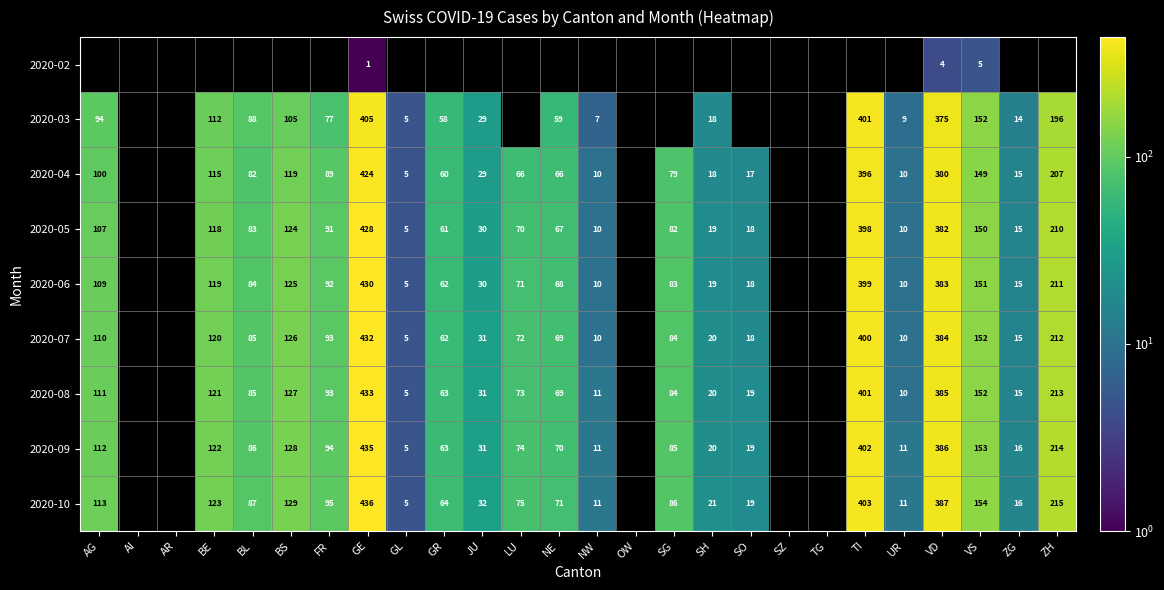

What is the total value across all series at ZG?

121